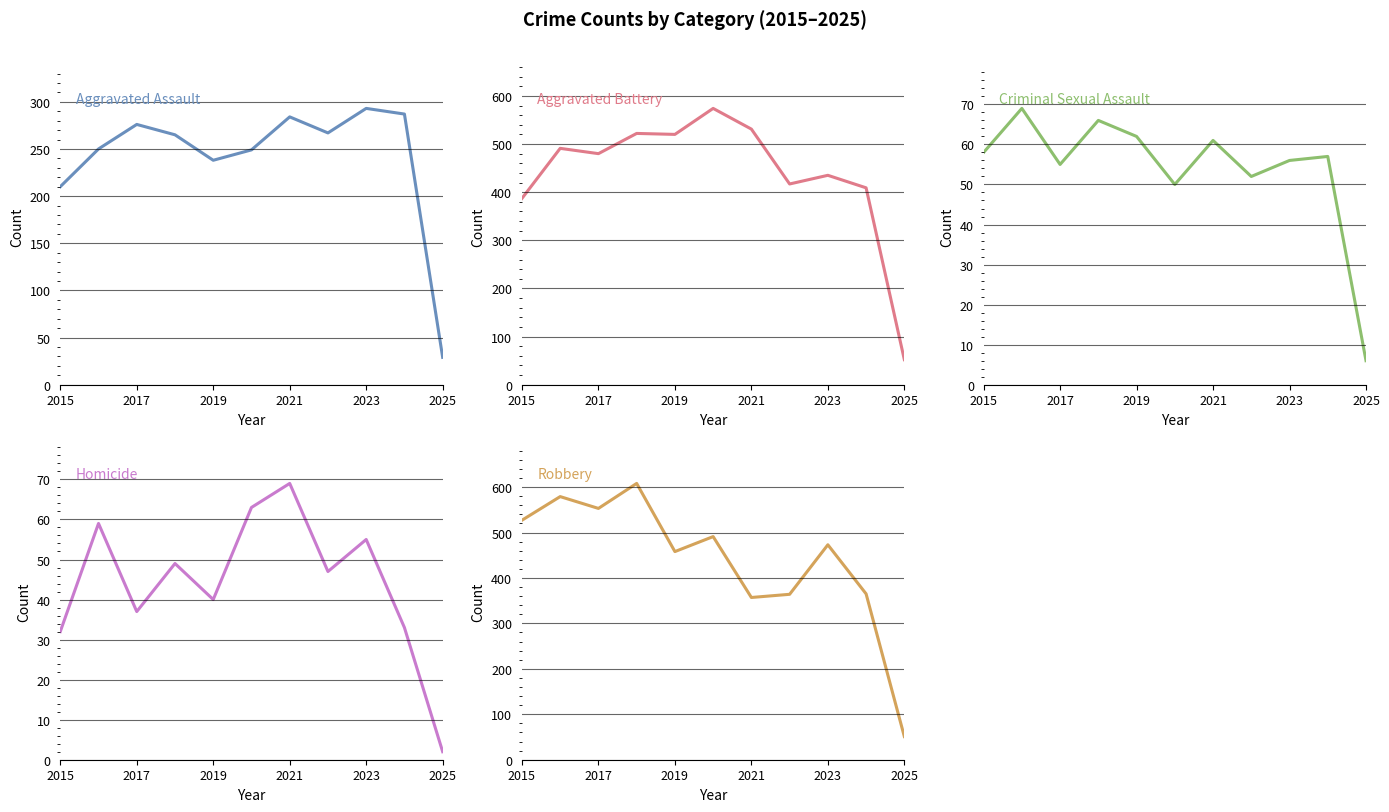

How many lines are shown in the chart?

5